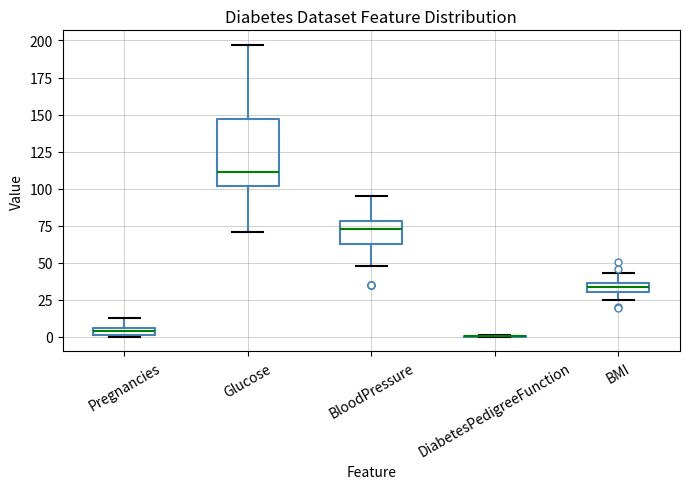

Comparing the boxes themselves (not the whiskers), which one is the tallest?

Glucose